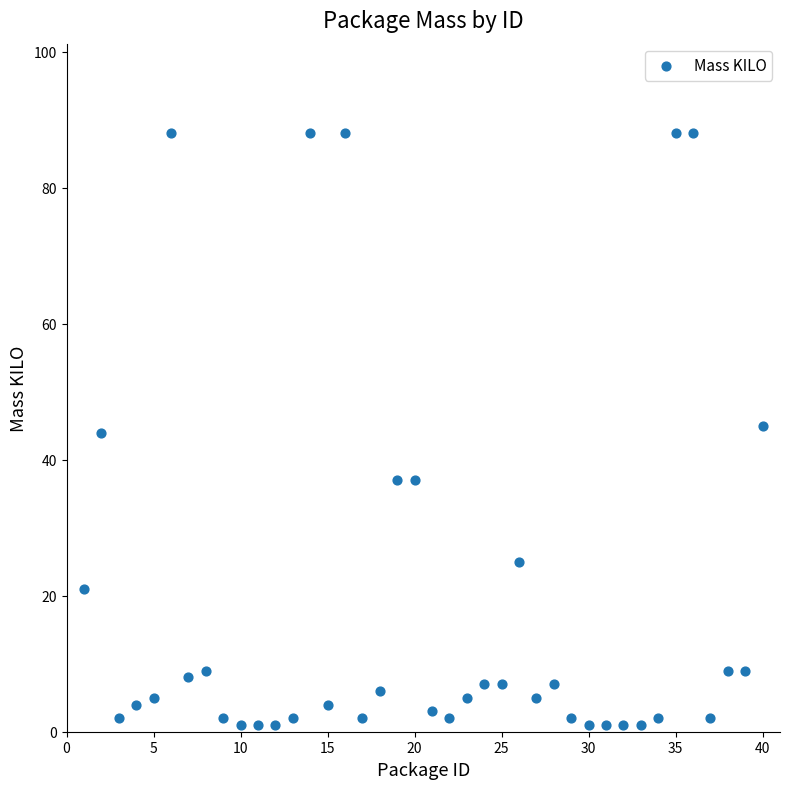

What is the range of Y values (max minus min)?

87